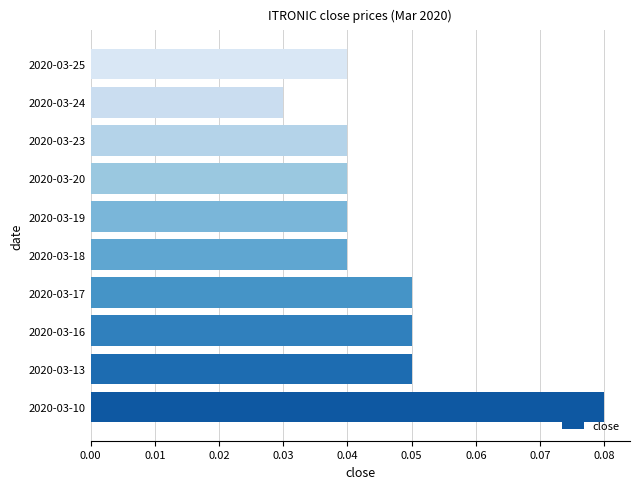

Which category has the lowest value across all series?

2020-03-24